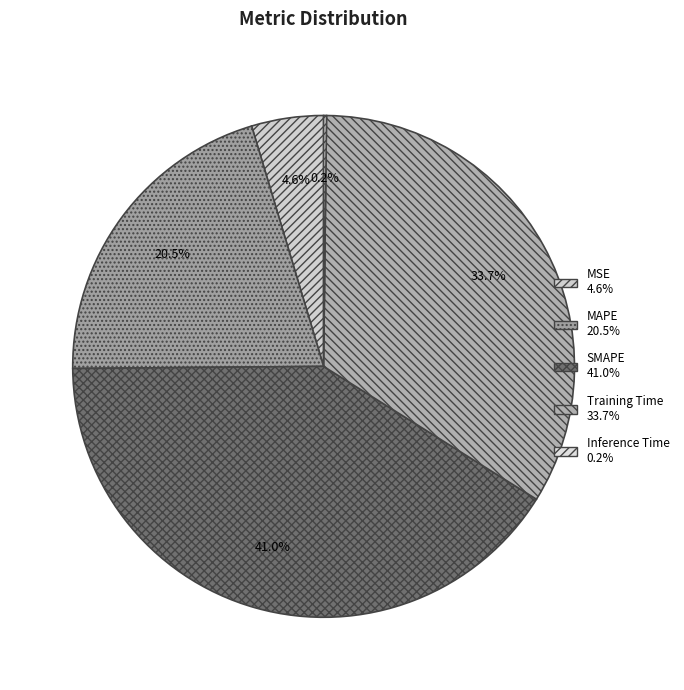

To the nearest percent, what percentage of the pie is MAPE?

21%